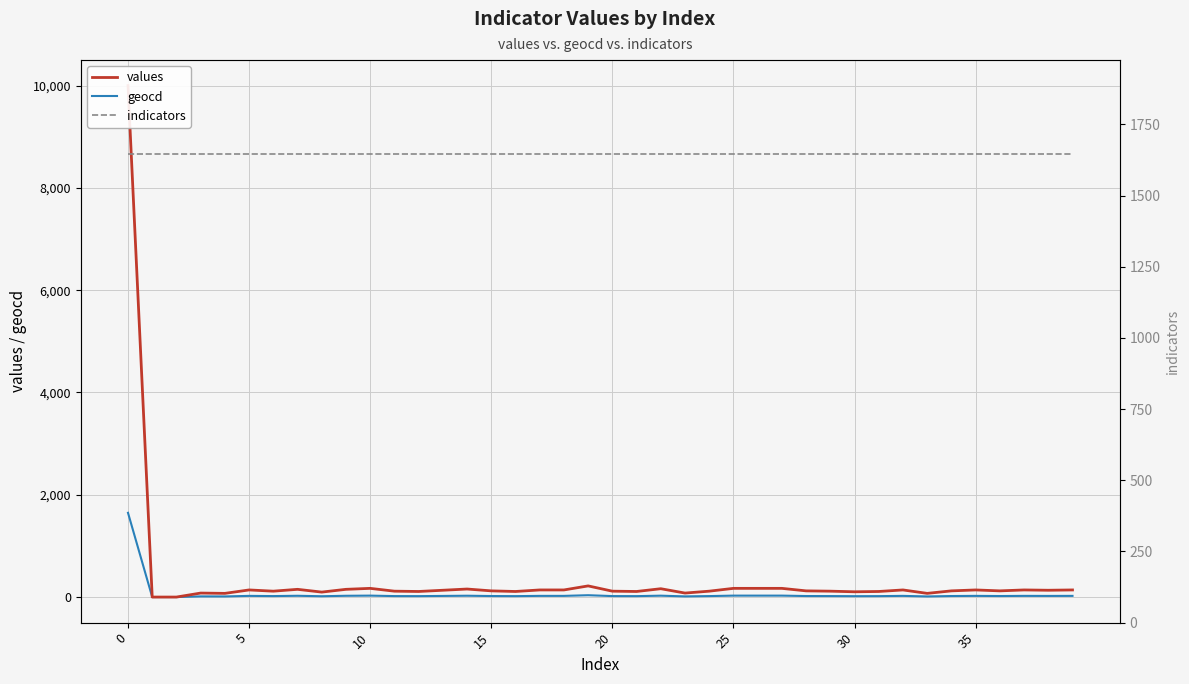

Is this an area chart (filled region under the line)?

No